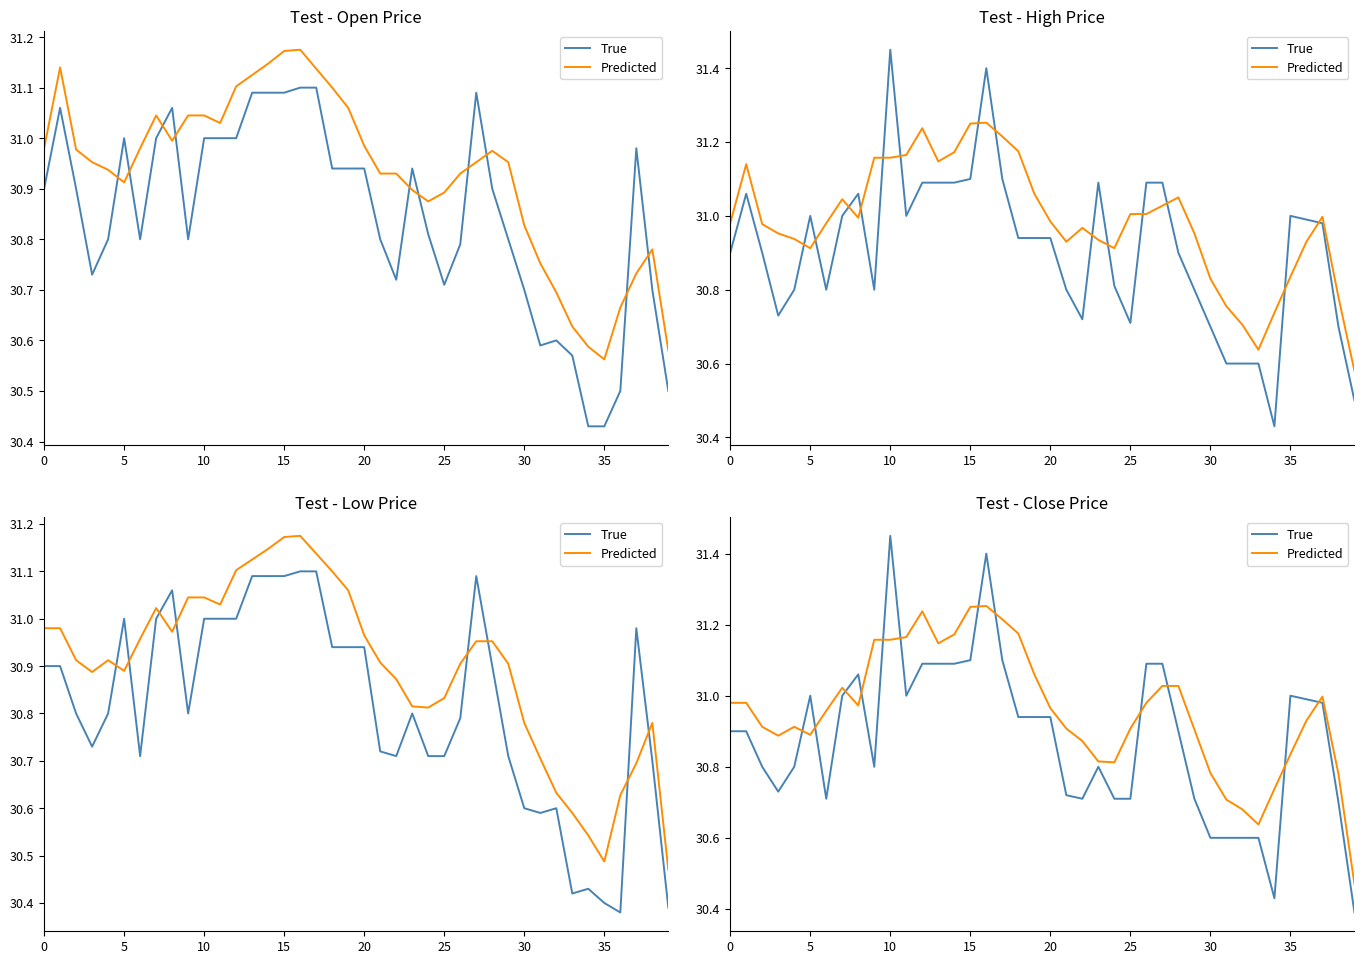

What is the label of the 24th point from the right?

16